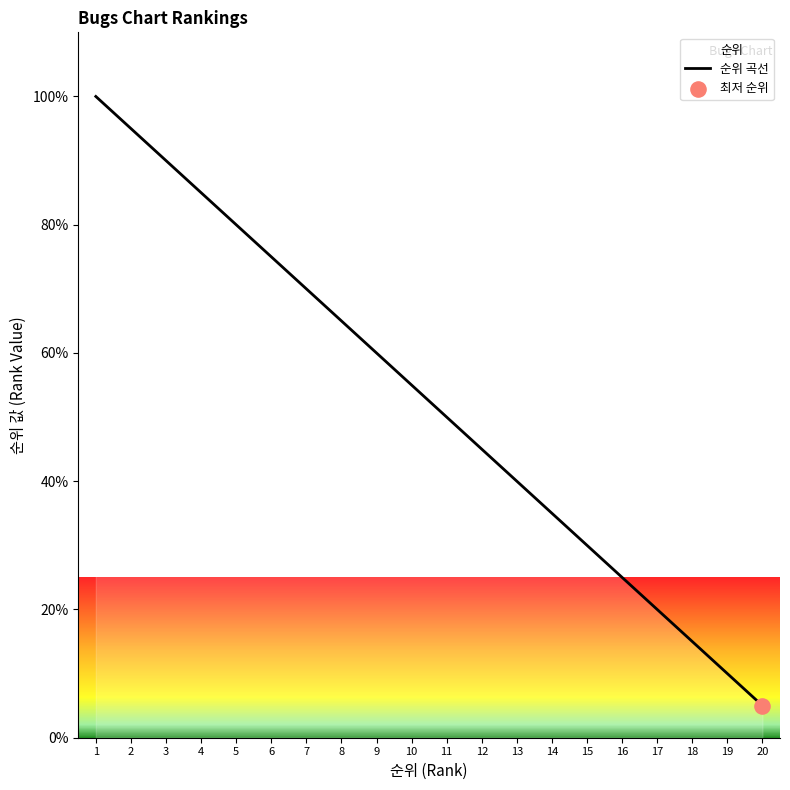

Which has a higher value, 13 or 4?

4